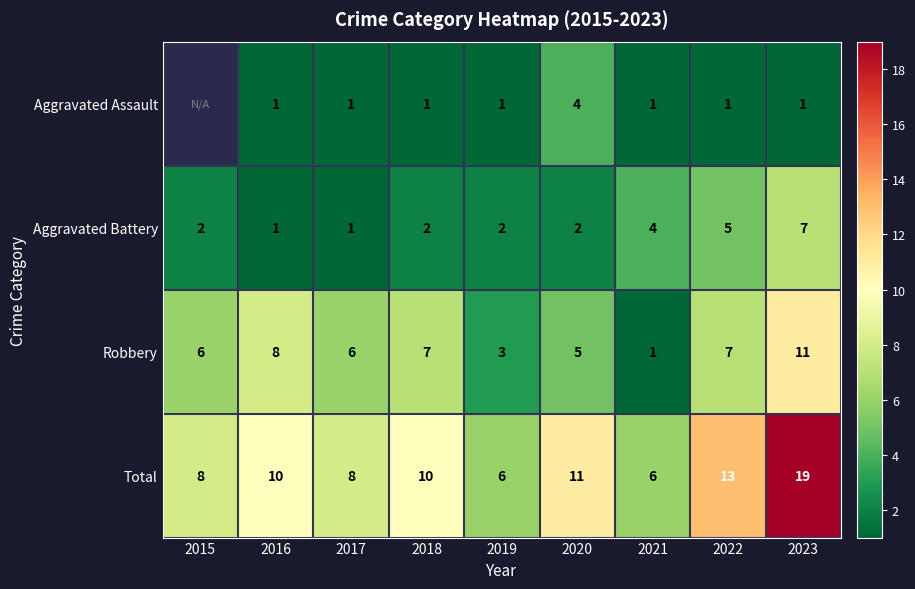

What is the difference between the second highest and minimum values in the Robbery series?

7